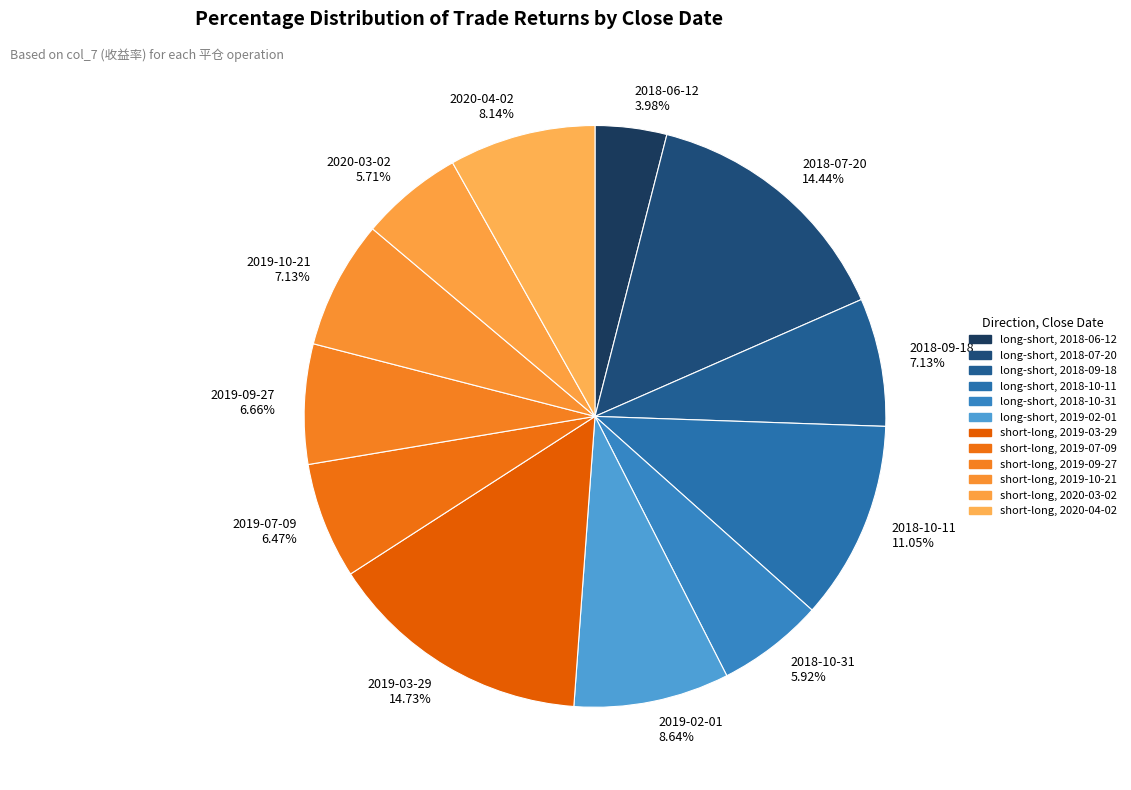

The 2020-04-02 slice represents 17% of the pie. True or false?

False